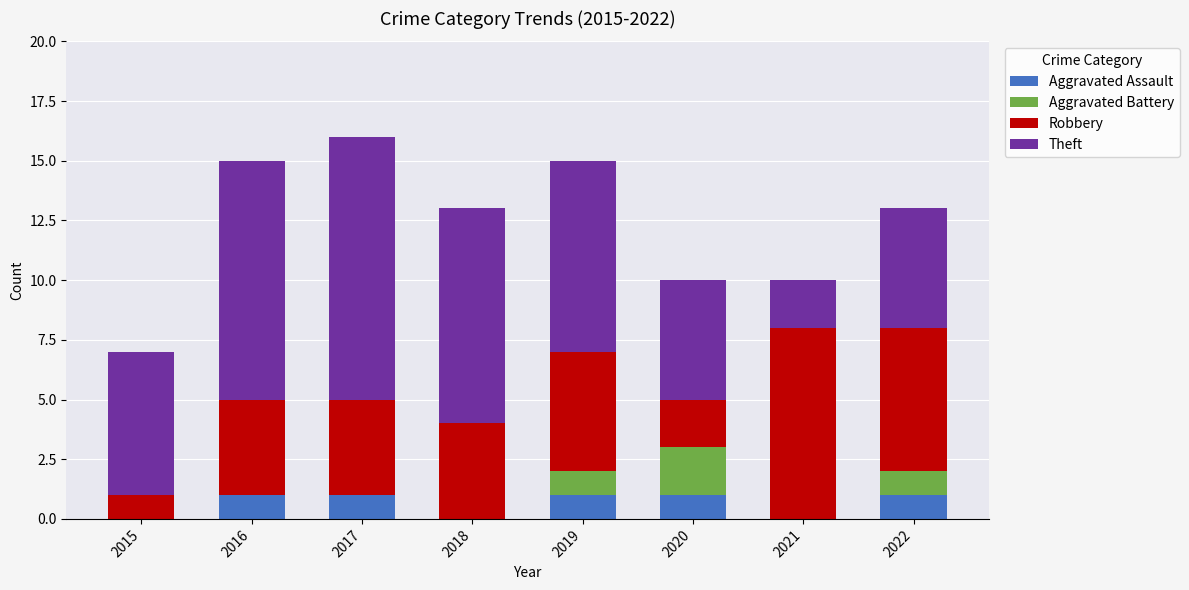

What is the total value across all series at 2022?

13